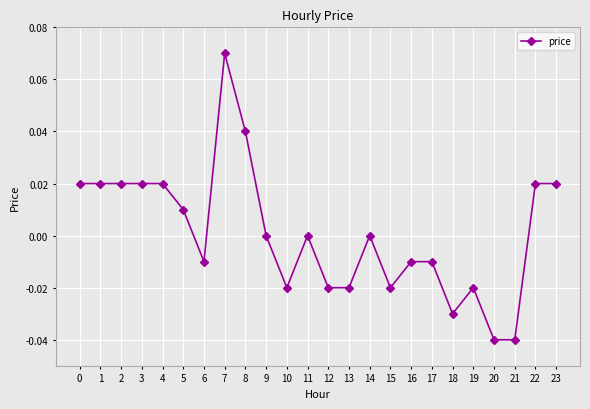

How many data points does each series have?

24